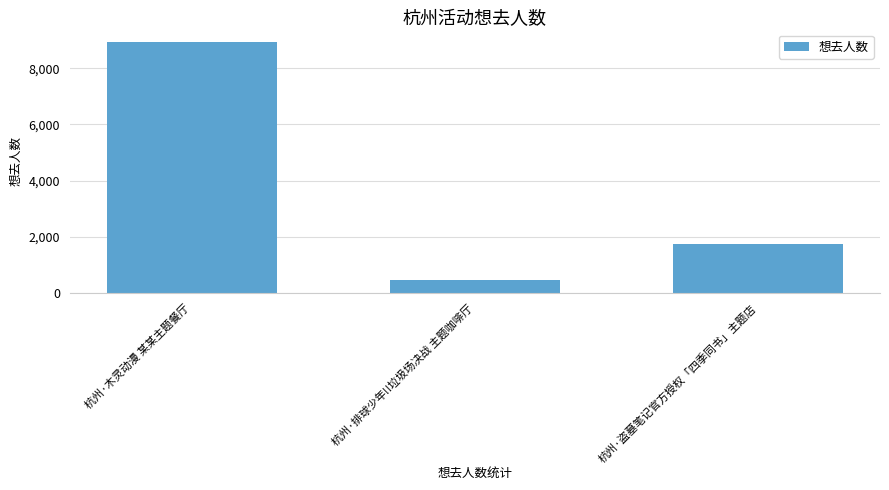

Which label corresponds to the largest value in the chart?

杭州·木灵动漫 某某主题餐厅